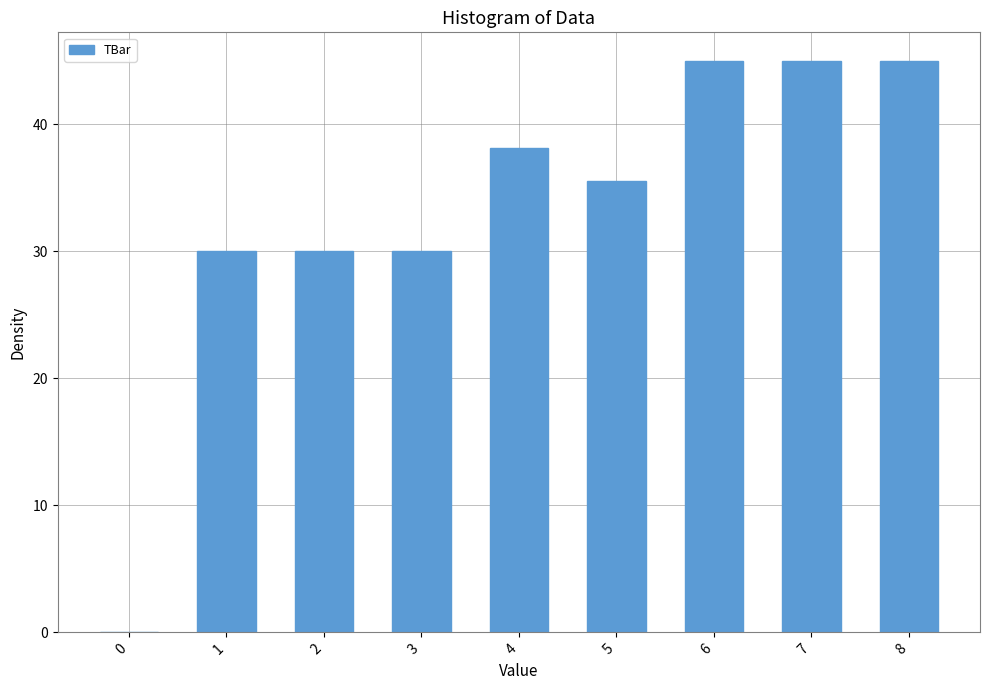

What is the ratio of the value at 2 to the value at 5?

0.8